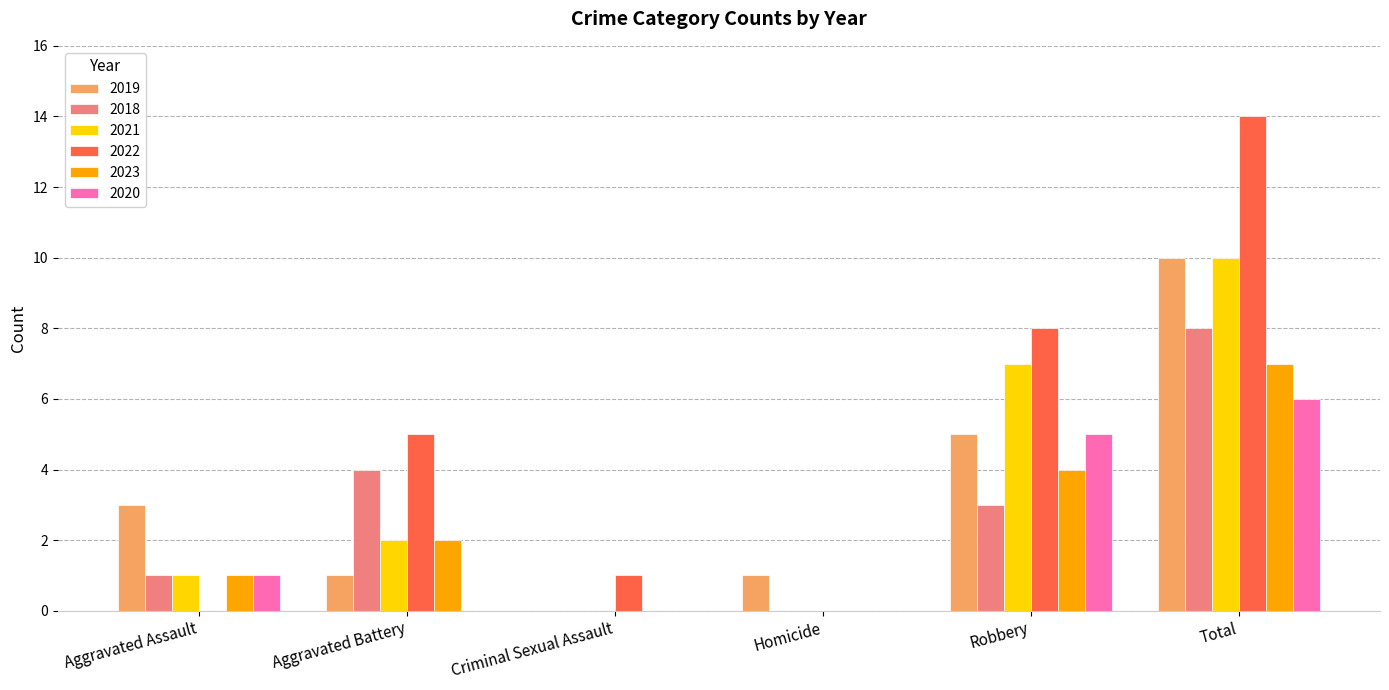

Reading left to right, what are all the values shown in this chart?

2019: Aggravated Assault=3	Aggravated Battery=1	Criminal Sexual Assault=0	Homicide=1	Robbery=5	Total=10
2018: Aggravated Assault=1	Aggravated Battery=4	Criminal Sexual Assault=0	Homicide=0	Robbery=3	Total=8
2021: Aggravated Assault=1	Aggravated Battery=2	Criminal Sexual Assault=0	Homicide=0	Robbery=7	Total=10
2022: Aggravated Assault=0	Aggravated Battery=5	Criminal Sexual Assault=1	Homicide=0	Robbery=8	Total=14
2023: Aggravated Assault=1	Aggravated Battery=2	Criminal Sexual Assault=0	Homicide=0	Robbery=4	Total=7
2020: Aggravated Assault=1	Aggravated Battery=0	Criminal Sexual Assault=0	Homicide=0	Robbery=5	Total=6